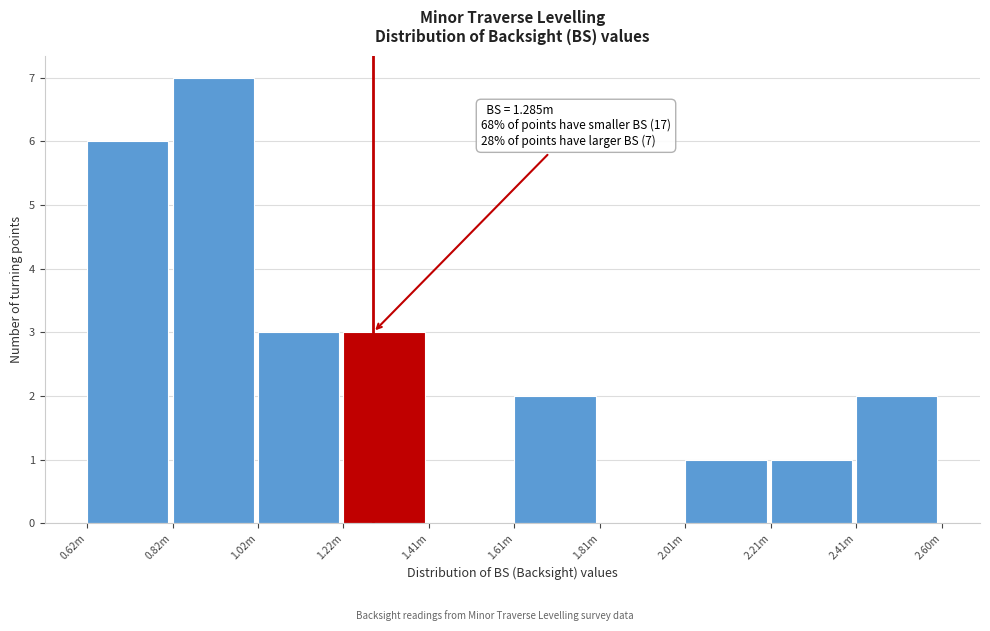

Reading left to right, extract all data points from this chart.

0.62m=6	0.82m=7	1.02m=3	1.22m=3	1.41m=0	1.61m=2	1.81m=0	2.01m=1	2.21m=1	2.41m=2